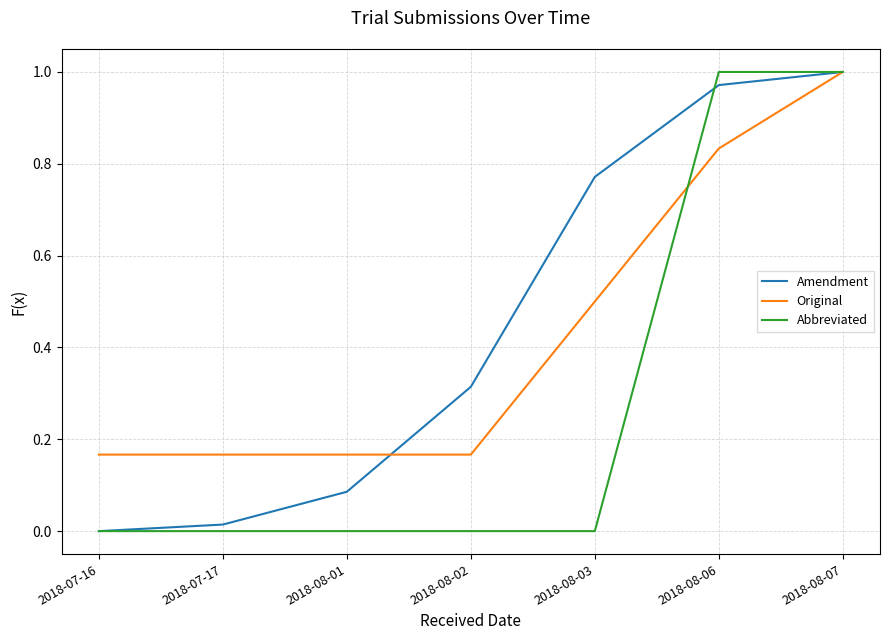

True or false: Amendment has more than 2 interior local peaks.

False